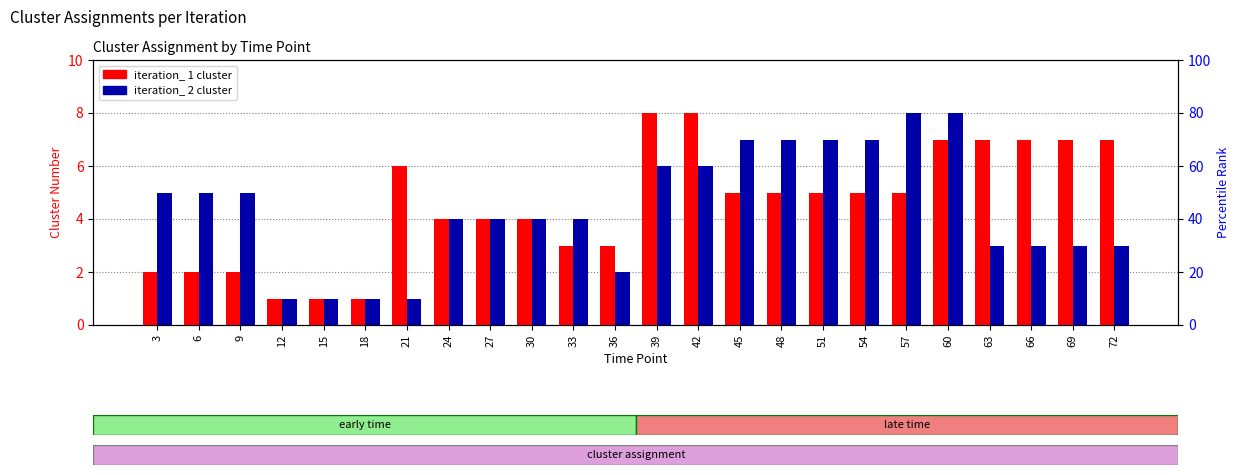

What is the difference between the iteration_ 1 values at 72 and 9?

5